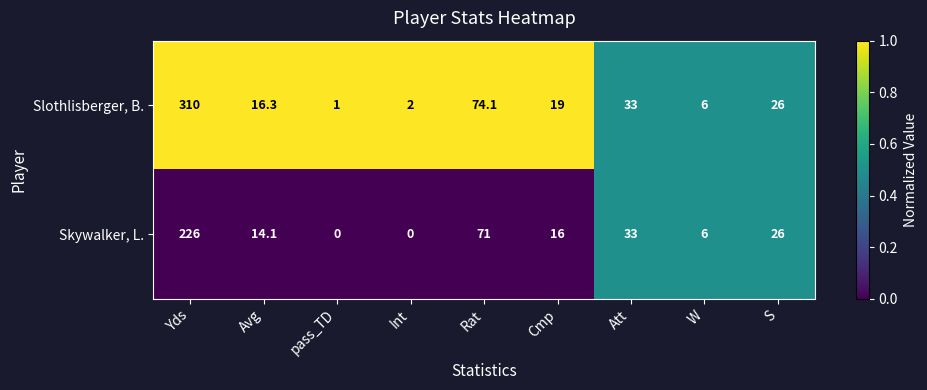

Reading left to right, transcribe all the data shown in this chart.

Slothlisberger, B.: 310.0	16.3	1.0	2.0	74.1	19.0	33.0	6.0	26.0
Skywalker, L.: 226.0	14.1	0.0	0.0	71.0	16.0	33.0	6.0	26.0